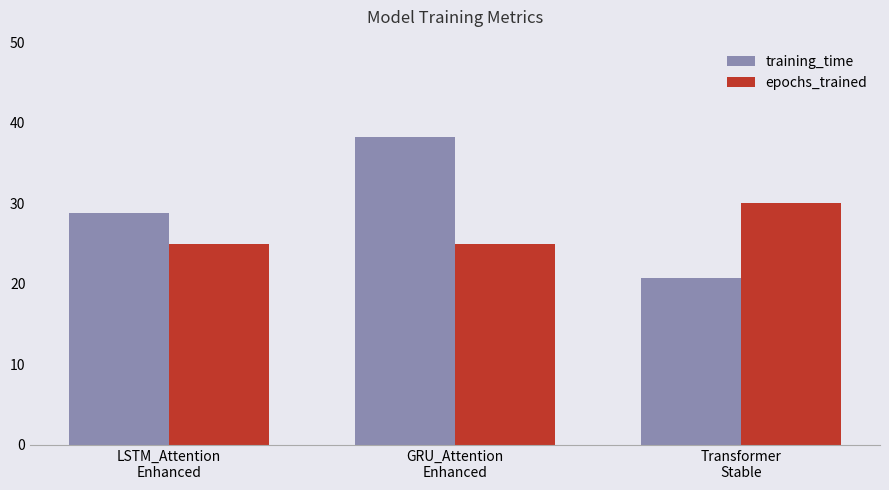

What is the total value across all series at Transformer
Stable?

50.8